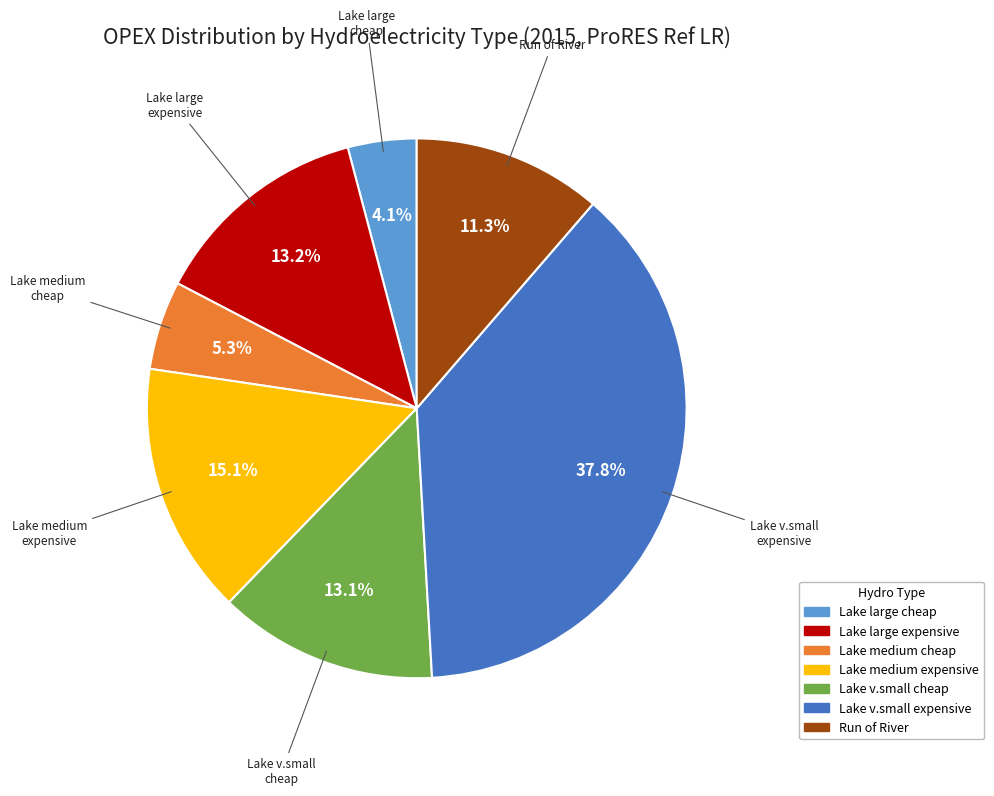

Is there a majority slice in this chart?

No